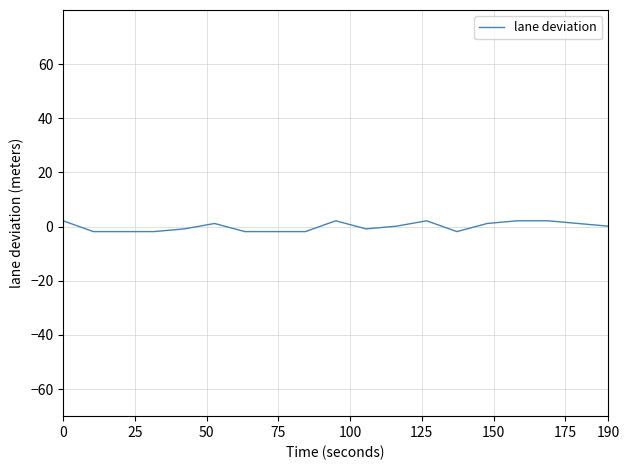

What is the difference between the maximum and minimum values?

4.0